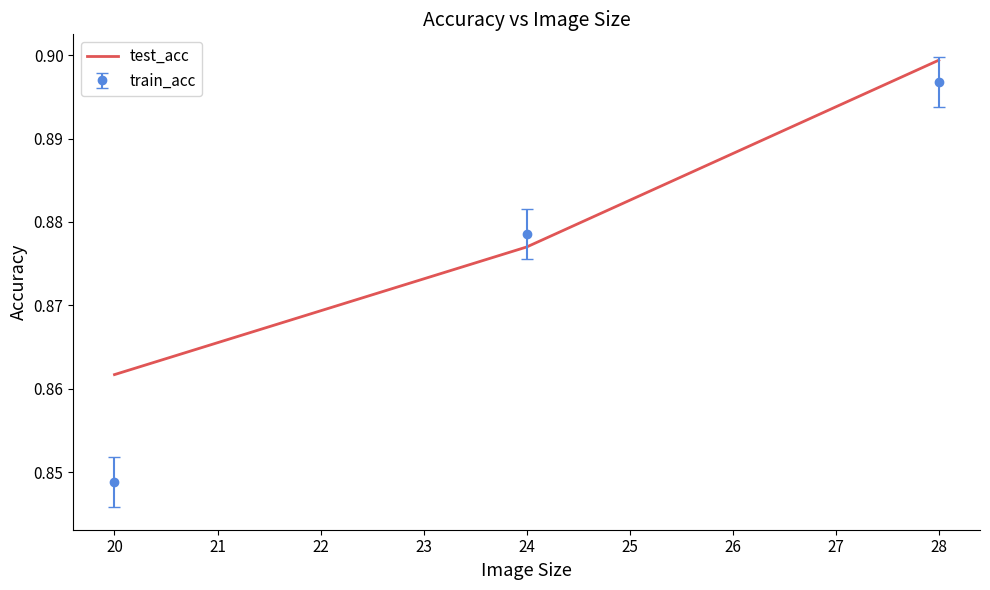

Rank the categories by test_acc value from lowest to highest.

20, 24, 28